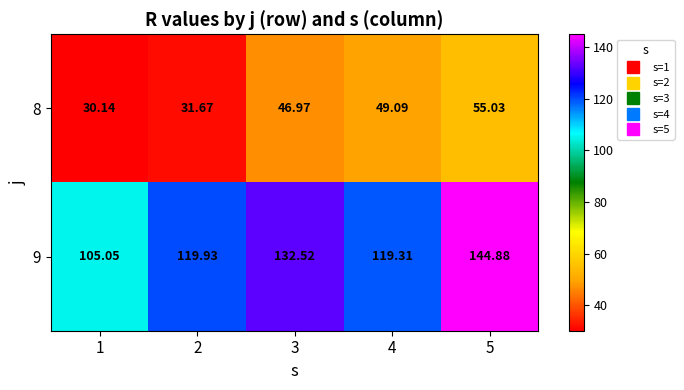

Rank the series by their average value, from highest to lowest.

9, 8